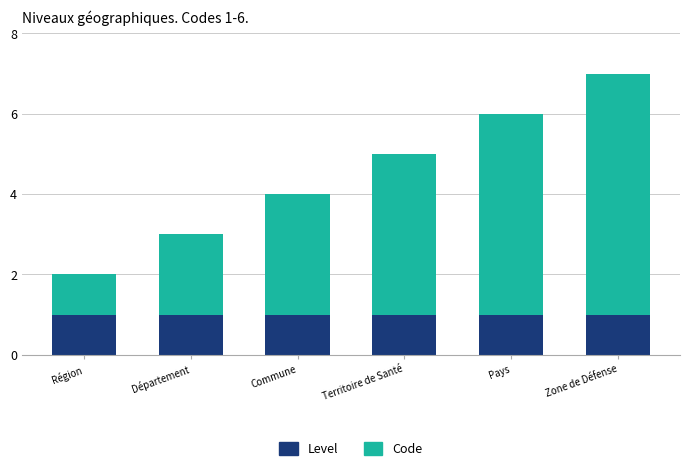

The value of Level at Commune is 1. True or false?

True